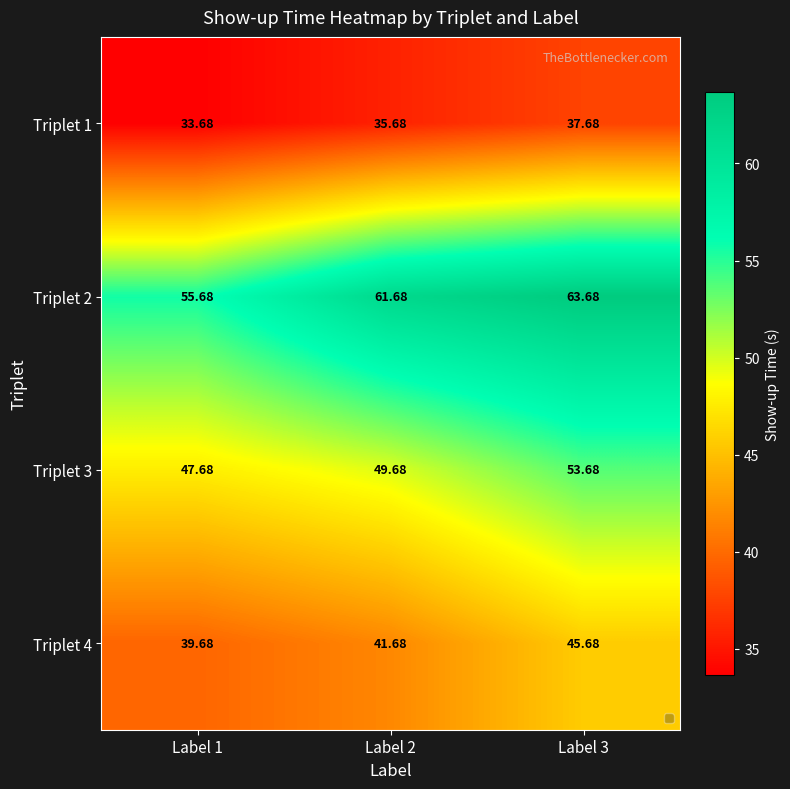

Is the value of Triplet 2 at Label 1 greater than the value of Triplet 1 at Label 1?

Yes